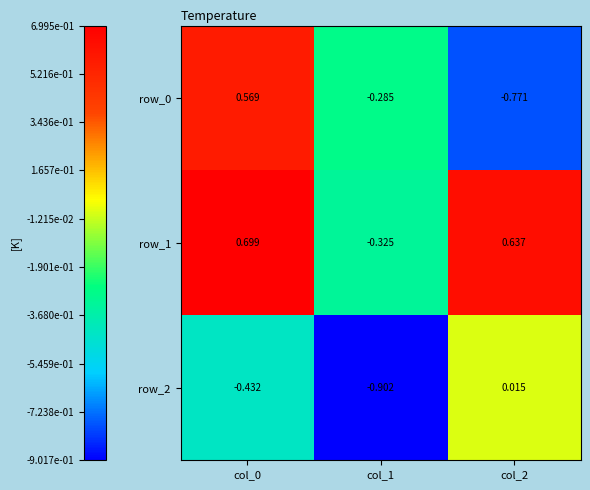

Count the number of categories in the chart.

3